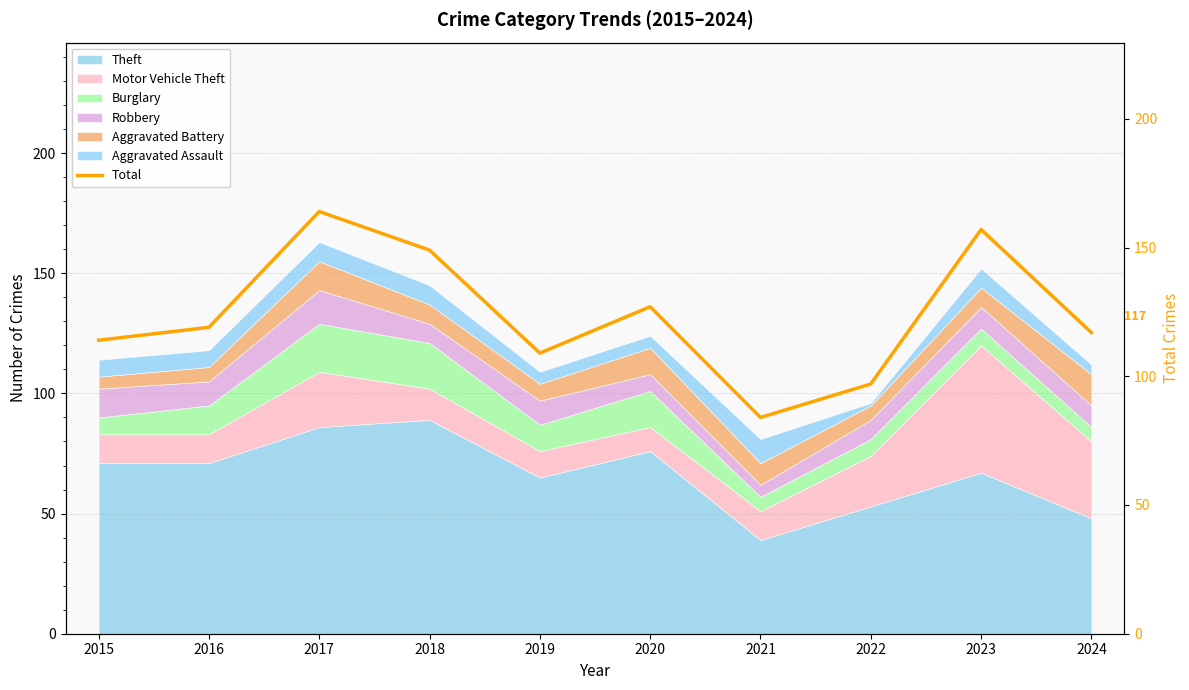

Reading left to right, what are all the values shown in this chart?

2015=114	2016=119	2017=164	2018=149	2019=109	2020=127	2021=84	2022=97	2023=157	2024=117